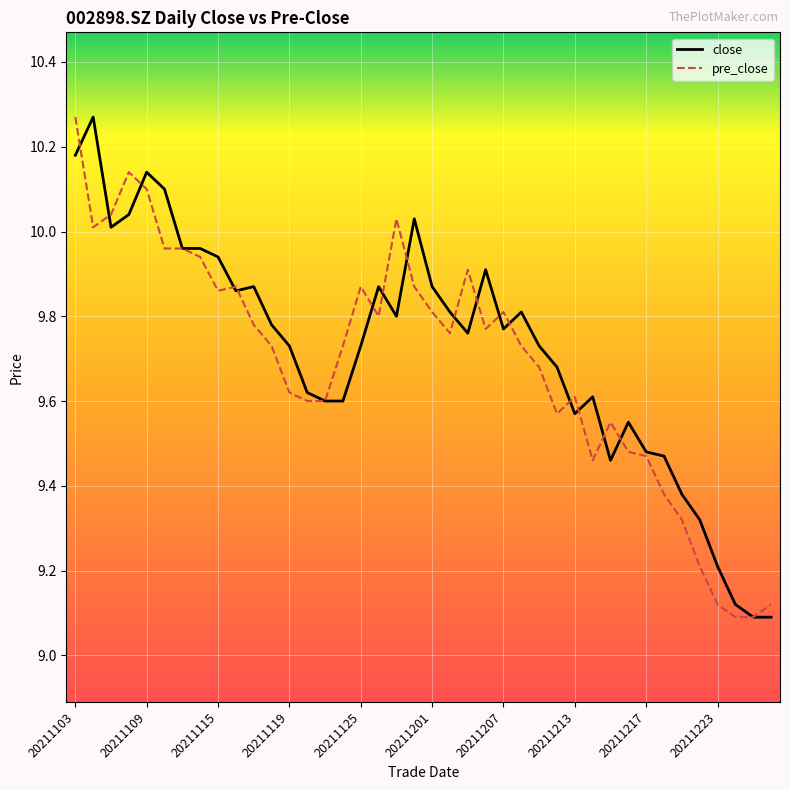

What is the difference between the maximum and minimum values in the pre_close series?

1.2